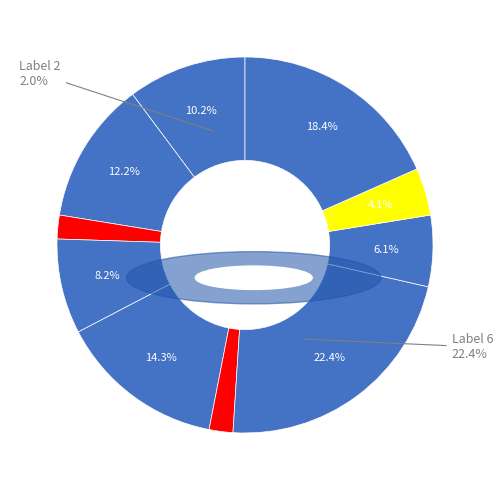

To the nearest percent, what is the difference between the 1 and 9 slice percentages?

6%